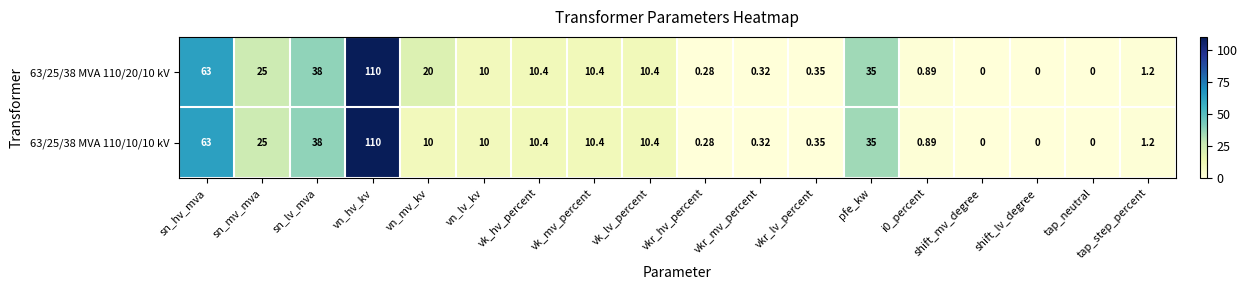

At which category is the sum across all series the highest?

vn_hv_kv